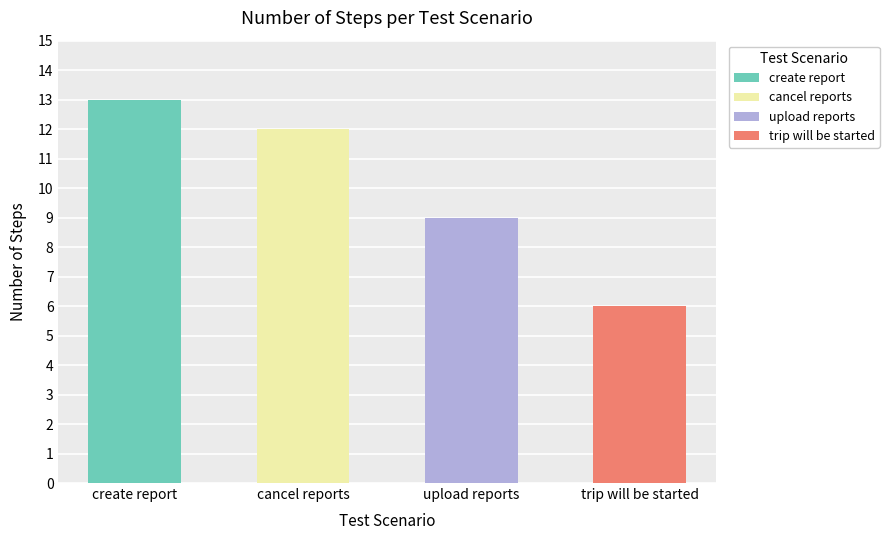

What is the change in value from create report to upload reports?

-4